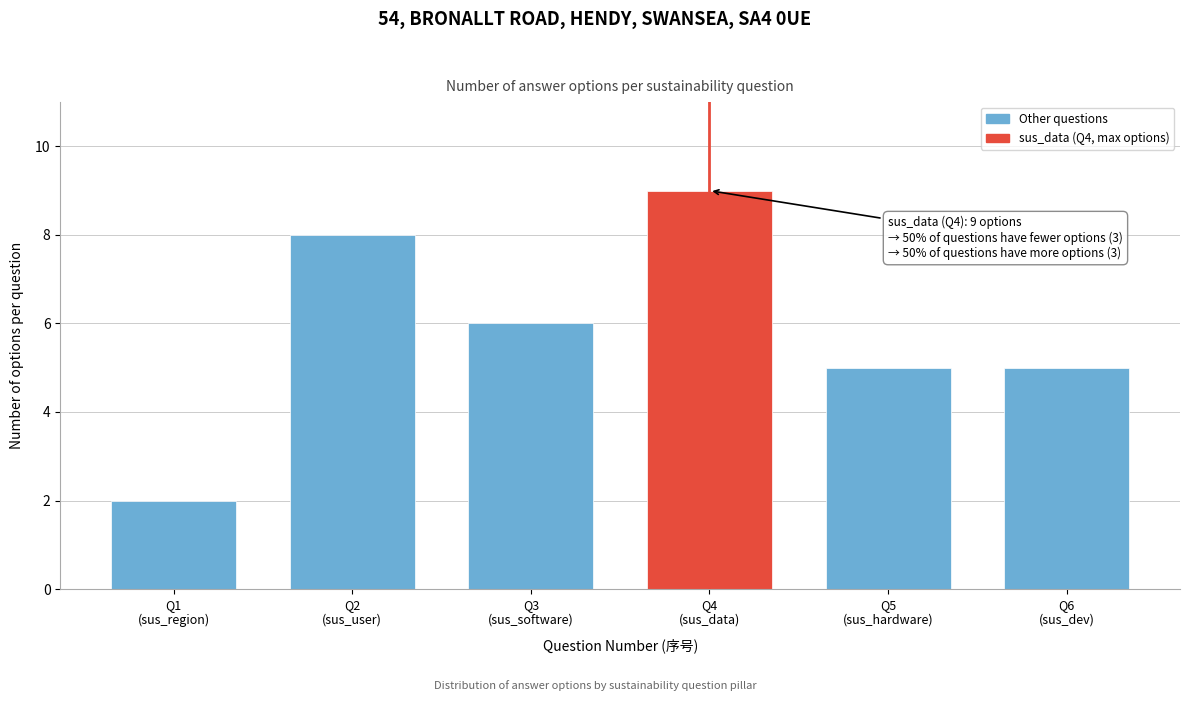

Reading left to right, extract all data points from this chart.

2	8	6	9	5	5